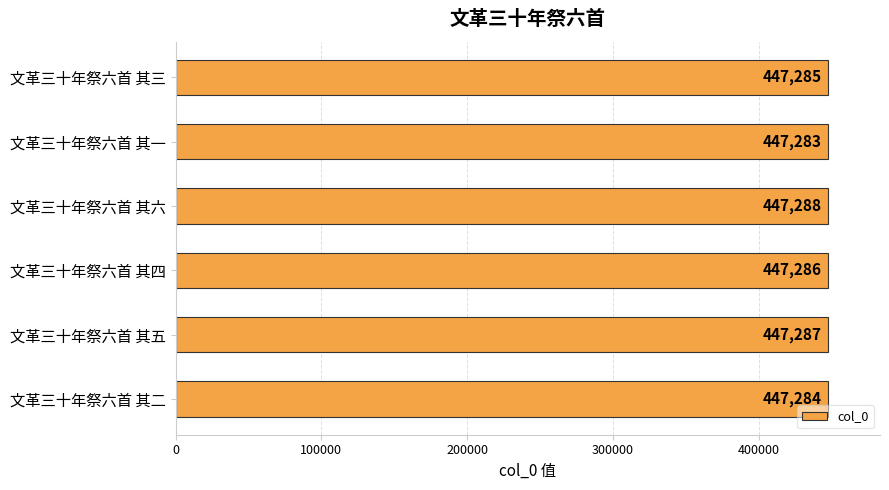

Is it true that the value at 文革三十年祭六首 其二 is 619166?

False